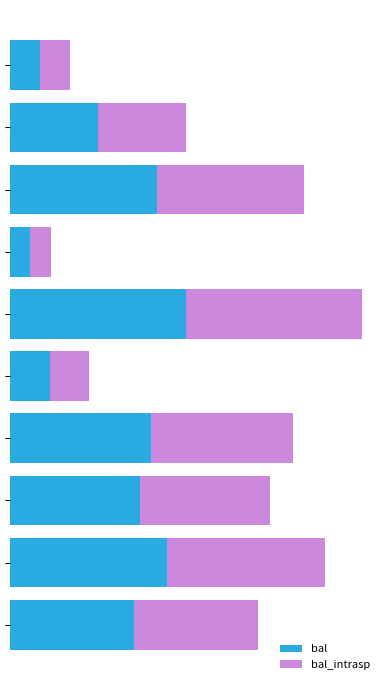

What are all the series names shown in the legend?

bal, bal_intrasp